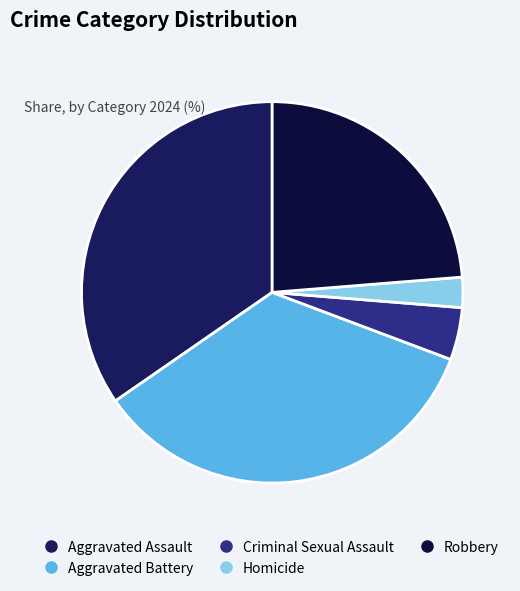

Does Aggravated Assault represent more than half of the total?

No